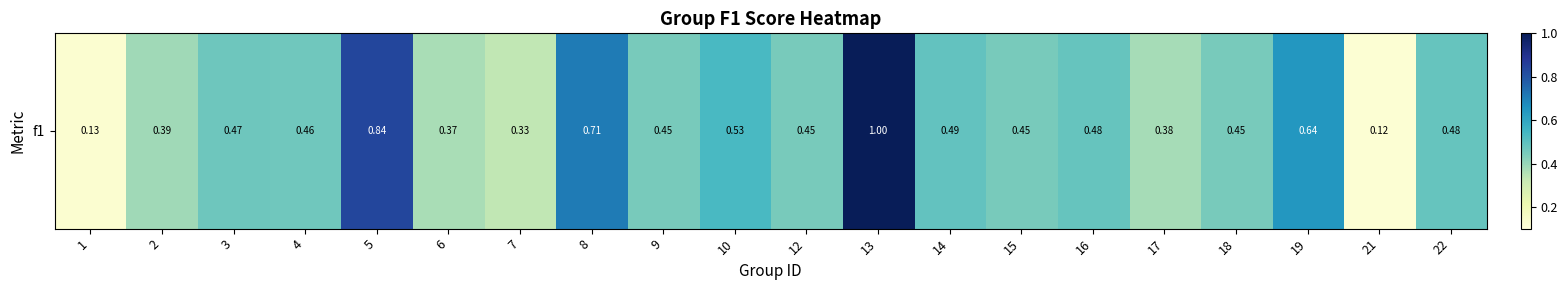

Which label corresponds to the smallest value in the chart?

21